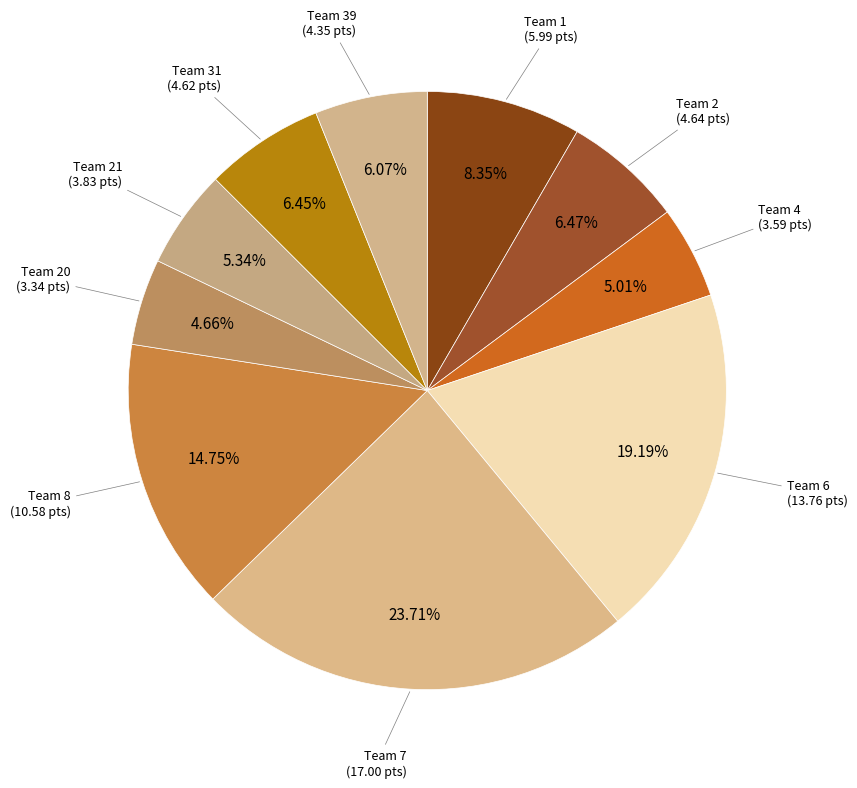

How many slices are in this pie chart?

10